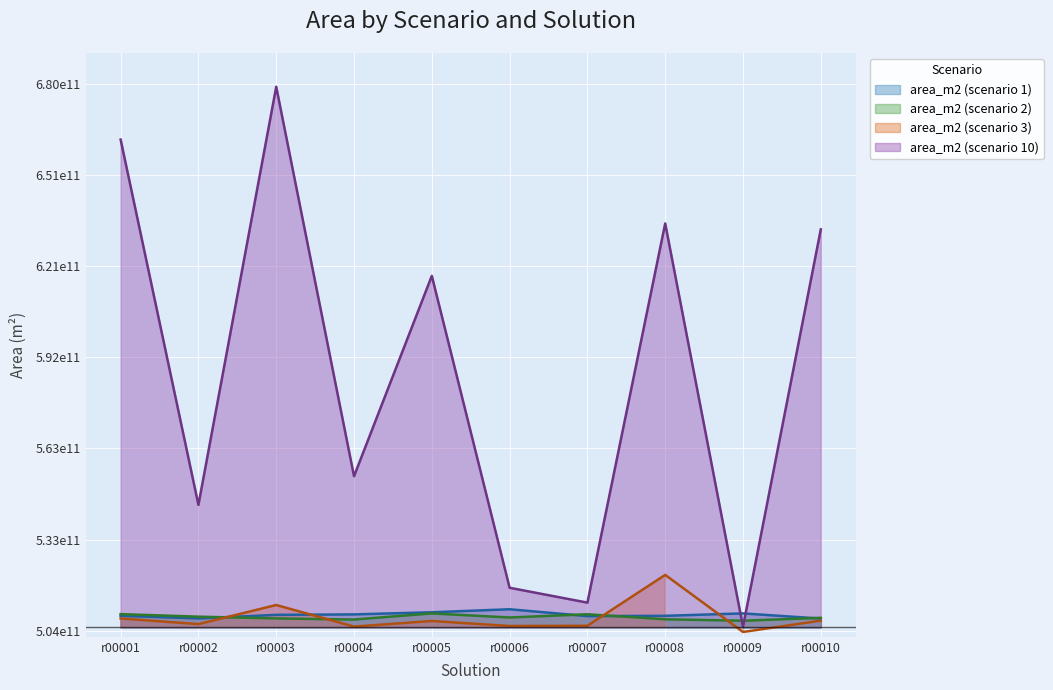

What is the value of the area_m2 (scenario 2) point at the 7th from the left?

5.1